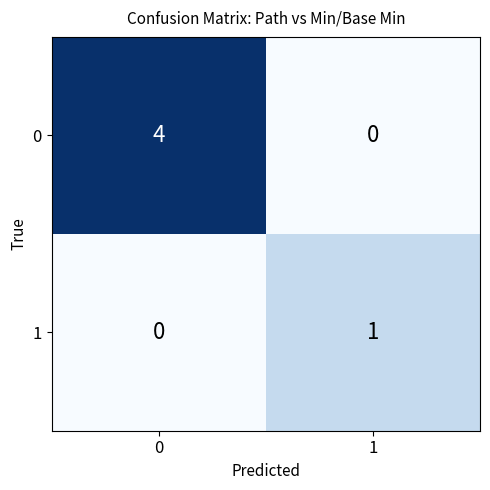

True or false: 0 has a value of 0 at 1.

True